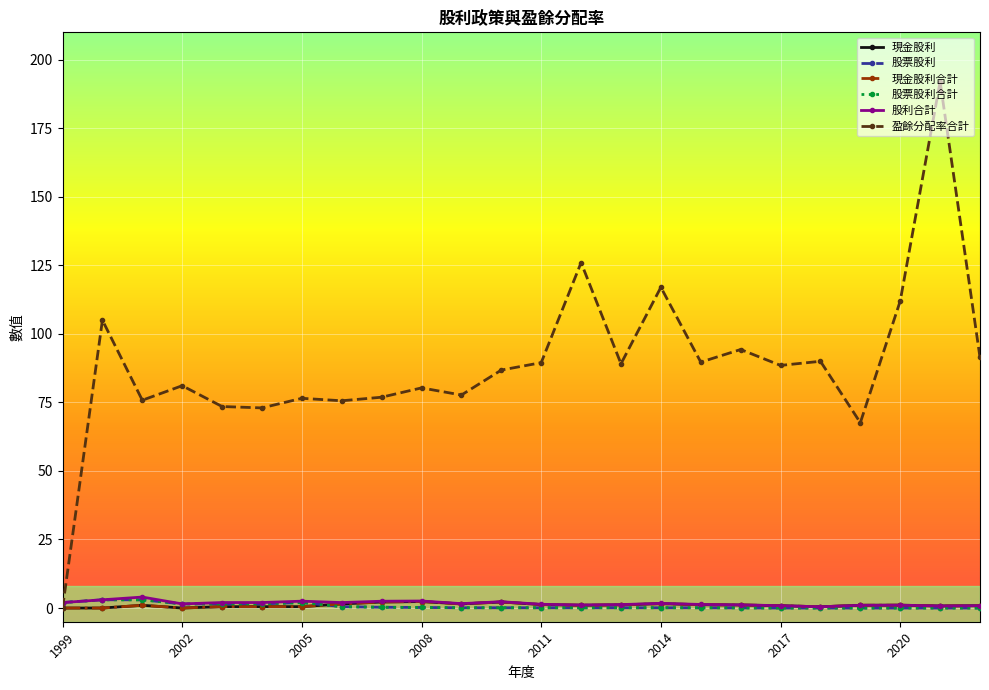

Reading right to left, extract all data points from this chart.

現金股利: 0.8	0.8	1.0	1.0	0.5	0.8	1.1	1.2	1.6	1.1	1.0	1.3	2.2	1.5	2.4	2.2	1.5	0.5	0.5	0.5	0.0	1.0	0.0	0.0
股票股利: 0.0	0.0	0.0	0.0	0.0	0.0	0.1	0.1	0.1	0.1	0.1	0.1	0.1	0.1	0.2	0.3	0.5	2.0	1.5	1.5	1.5	3.0	3.0	2.0
現金股利合計: 0.8	0.8	1.0	1.0	0.5	0.8	1.1	1.2	1.6	1.1	1.0	1.3	2.2	1.5	2.4	2.2	1.5	0.5	0.5	0.5	0.0	1.0	0.0	0.0
股票股利合計: 0.0	0.0	0.0	0.0	0.0	0.0	0.1	0.1	0.1	0.1	0.1	0.1	0.1	0.1	0.2	0.3	0.5	2.0	1.5	1.5	1.5	3.0	3.0	2.0
股利合計: 0.8	0.8	1.0	1.0	0.5	0.8	1.1	1.3	1.7	1.2	1.1	1.4	2.3	1.6	2.6	2.5	2.0	2.5	2.0	2.0	1.5	4.0	3.0	2.0
盈餘分配率合計: 91.4	192.0	112.0	67.6	90.0	88.5	94.3	89.7	117.0	89.1	126.0	89.5	86.8	77.7	80.3	76.9	75.6	76.5	73.0	73.5	81.1	75.8	105.0	0.0